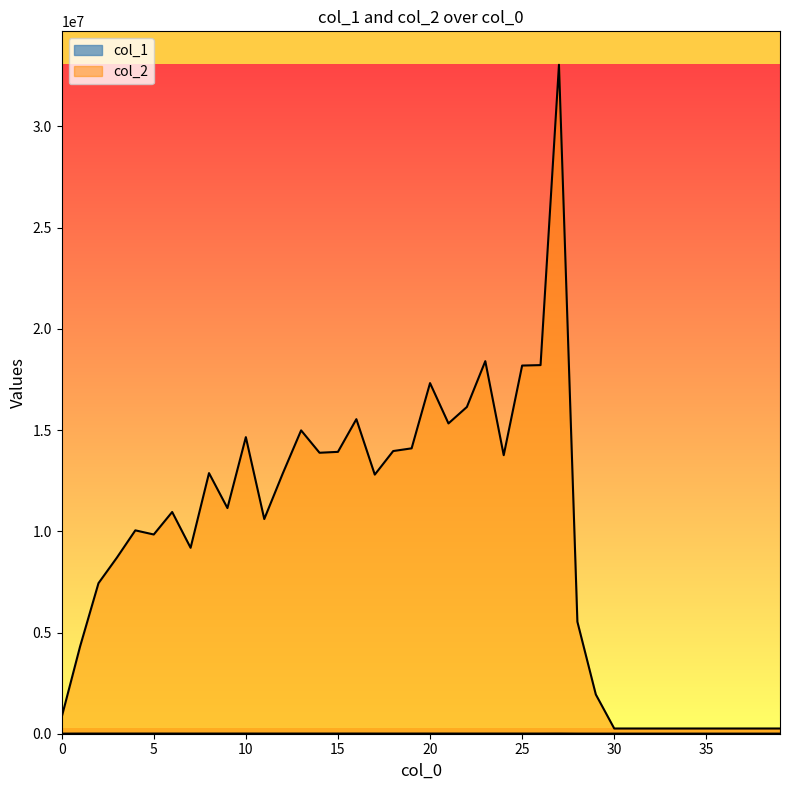

Where does the col_1 series first go above 7380?

4